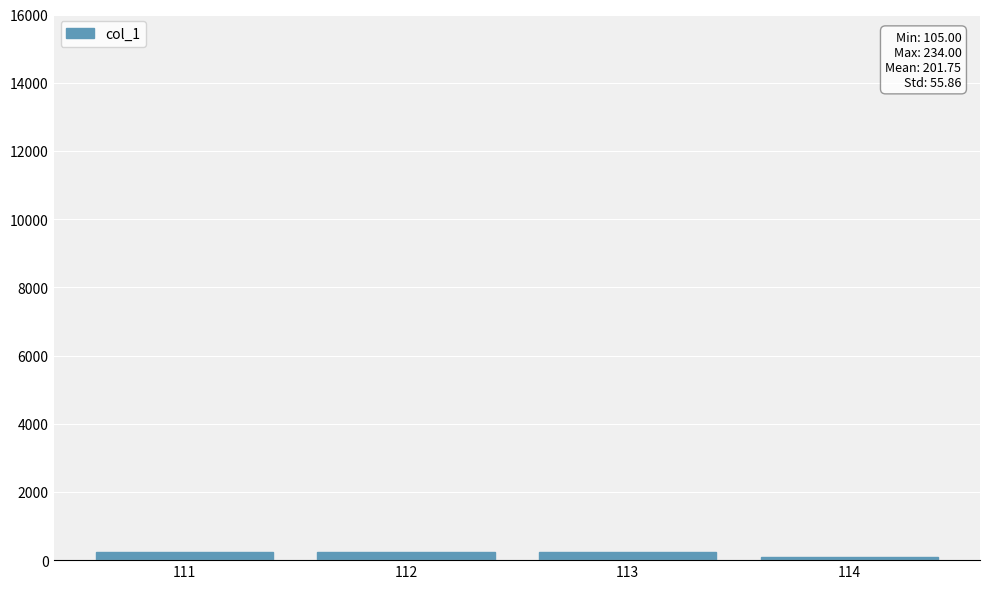

Which has a higher value, 113 or 114?

113